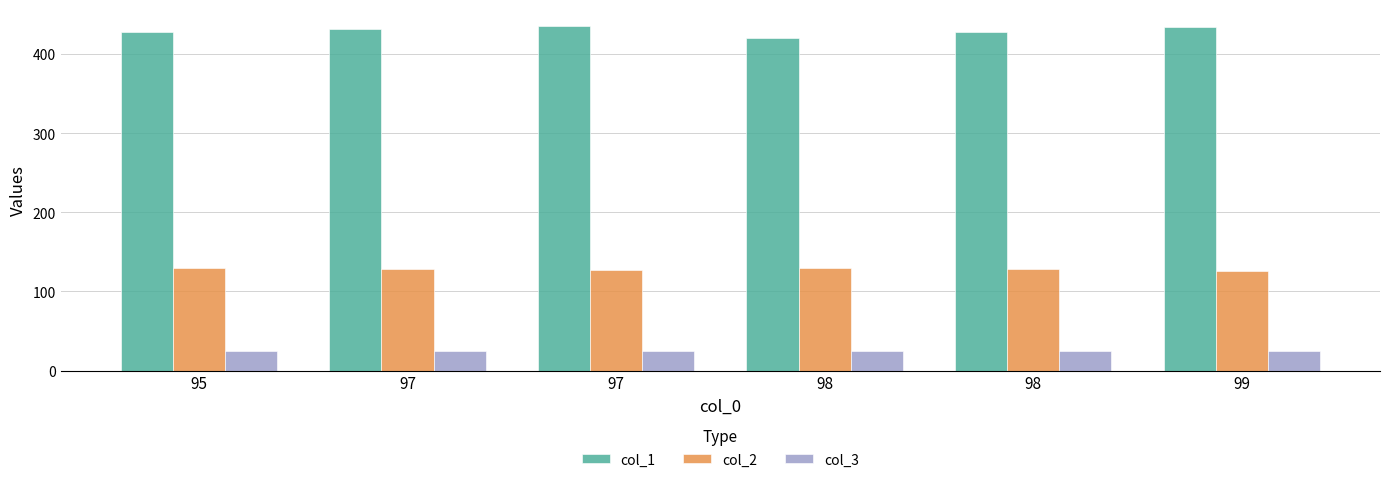

Reading left to right, transcribe all the data shown in this chart.

col_1: 95=428	97=431	97=435	98=420	98=428	99=434
col_2: 95=130	97=128	97=127	98=130	98=128	99=126
col_3: 95=25	97=25	97=25	98=25	98=25	99=25